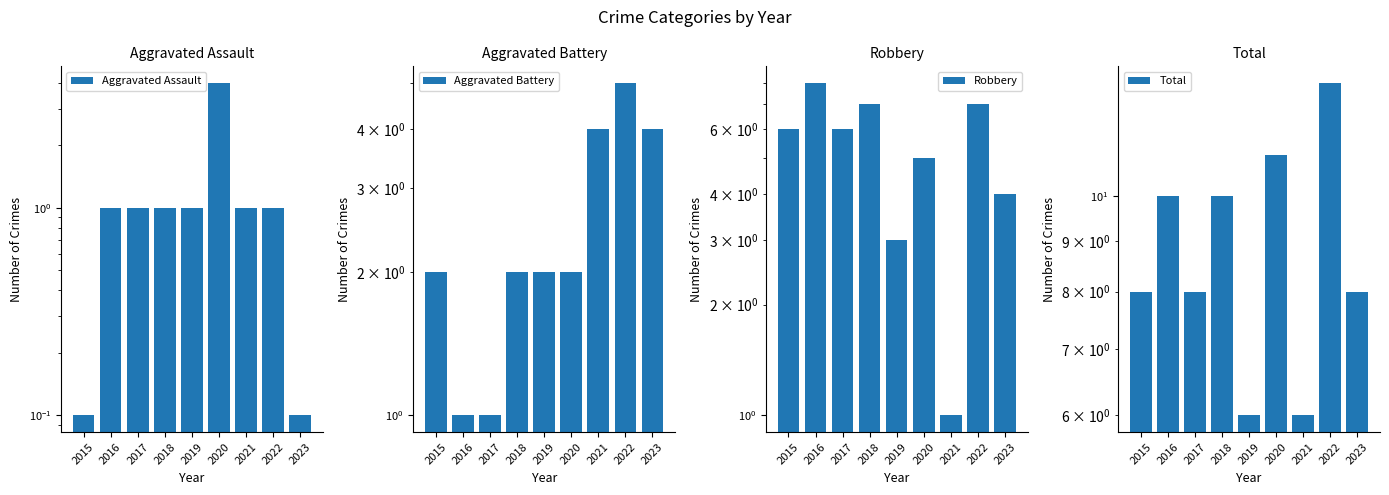

The Robbery series shows 2.5 at 2022. True or false?

False